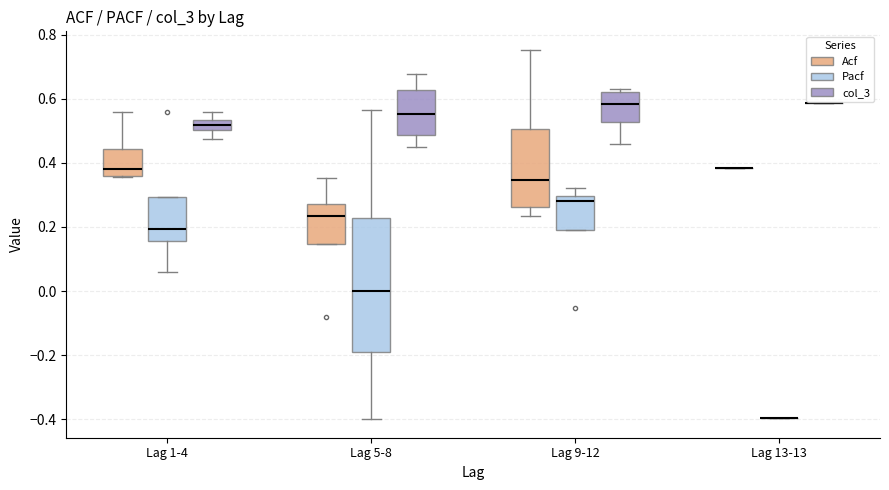

Reading left to right, read every box against the y-axis: the position of its median line, the range the box covers, and the ends of its whiskers. The values are not printed on the chart, so give them approximately, as read against the axis.

Lag 1-4 (Acf): median 0.38, box 0.36 to 0.44, whiskers 0.36 to 0.56
Lag 1-4 (Pacf): median 0.20, box 0.16 to 0.30, whiskers 0.06 to 0.30
Lag 1-4 (col_3): median 0.52, box 0.50 to 0.54, whiskers 0.48 to 0.56
Lag 5-8 (Acf): median 0.24, box 0.14 to 0.28, whiskers 0.14 to 0.36
Lag 5-8 (Pacf): median 0.00, box -0.20 to 0.22, whiskers -0.40 to 0.56
Lag 5-8 (col_3): median 0.56, box 0.48 to 0.62, whiskers 0.44 to 0.68
Lag 9-12 (Acf): median 0.34, box 0.26 to 0.50, whiskers 0.24 to 0.76
Lag 9-12 (Pacf): median 0.28, box 0.18 to 0.30, whiskers 0.18 to 0.32
Lag 9-12 (col_3): median 0.58, box 0.52 to 0.62, whiskers 0.46 to 0.64
Lag 13-13 (Acf): box collapsed to a line at 0.38, whiskers 0.38 to 0.38
Lag 13-13 (Pacf): box collapsed to a line at -0.40, whiskers -0.40 to -0.40
Lag 13-13 (col_3): box collapsed to a line at 0.58, whiskers 0.58 to 0.58